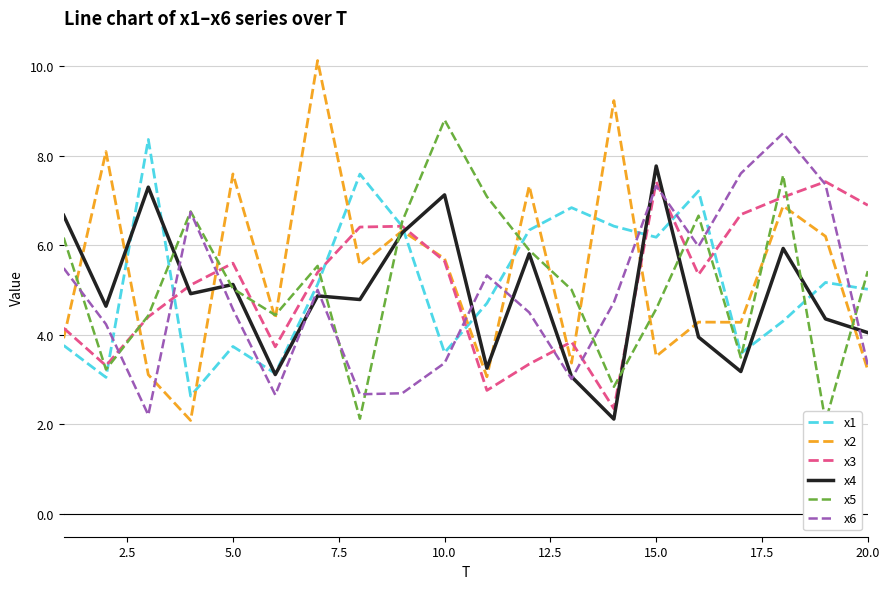

Which category has the highest value in the x4 series?

15.0